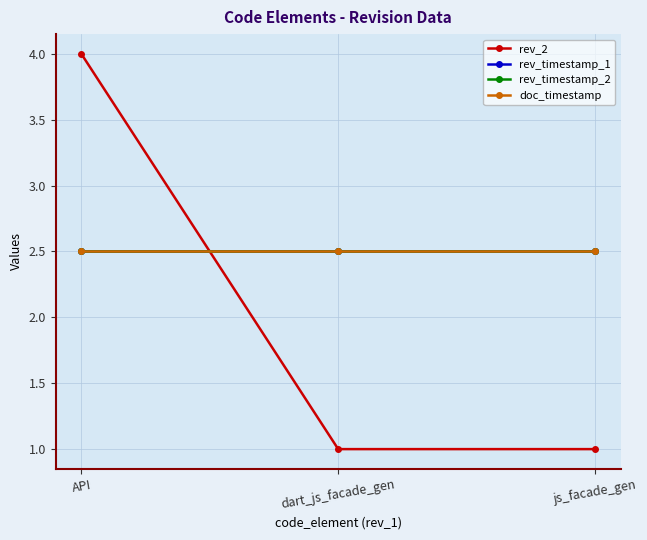

Between dart_js_facade_gen and js_facade_gen, which series saw the biggest shift?

rev_2